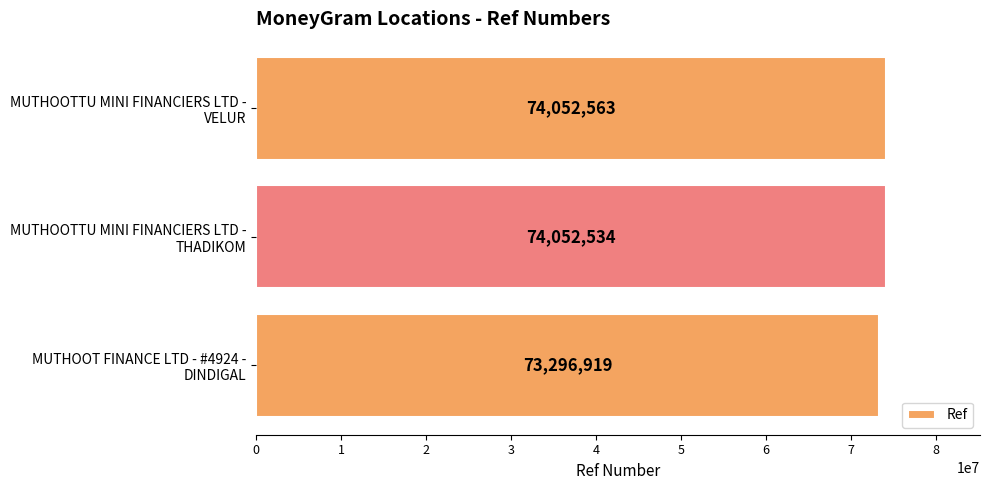

What is the greatest value displayed?

74052563